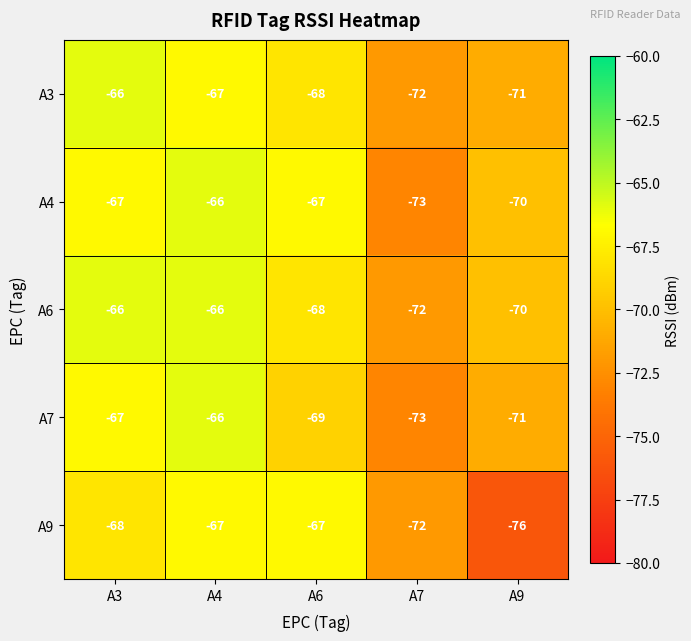

How many distinct data groups are displayed?

5